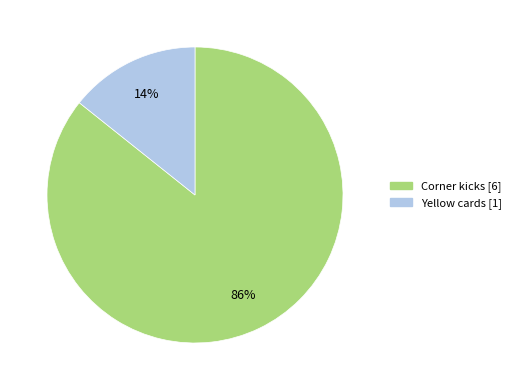

True or false: Corner kicks accounts for 71% of the total.

False